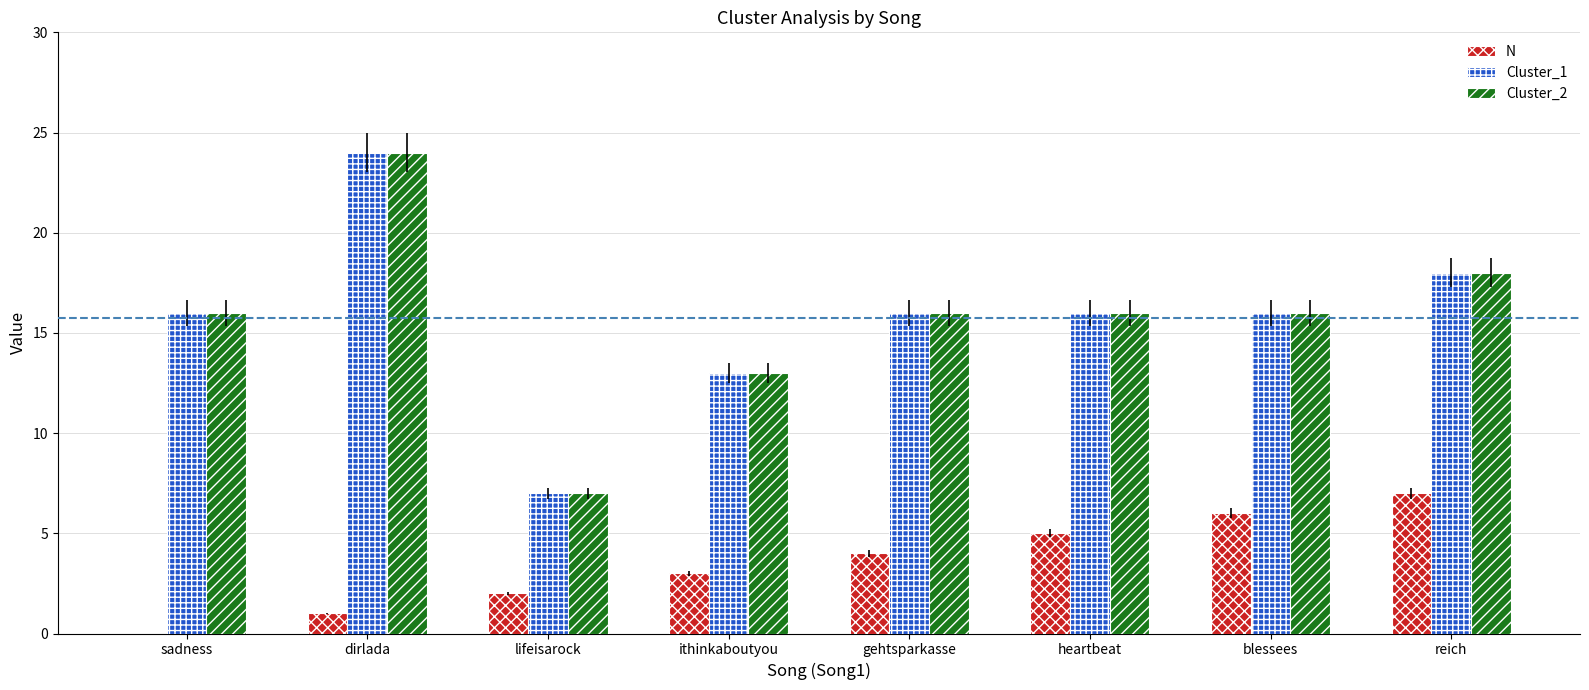

At which category is the sum across all series the highest?

dirlada